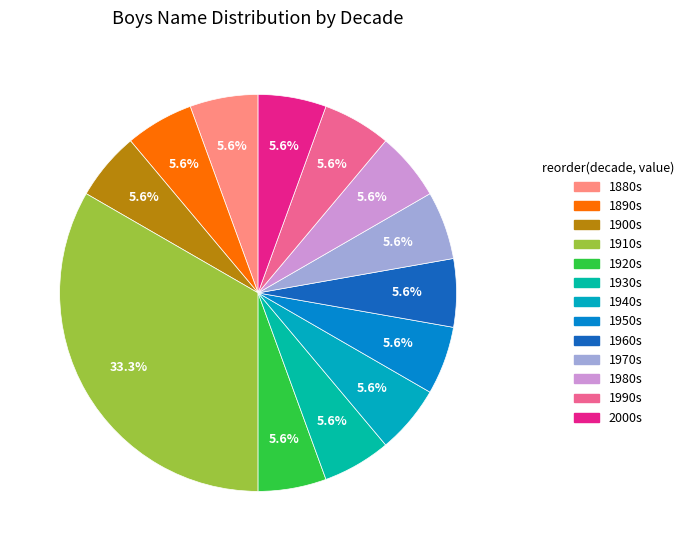

What is the largest slice in the pie chart?

1910s